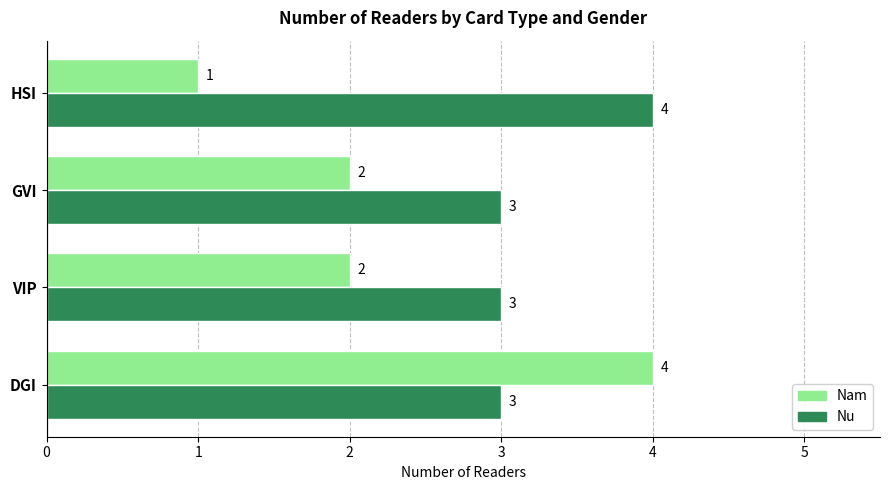

Which series has the largest range (max minus min)?

Nam